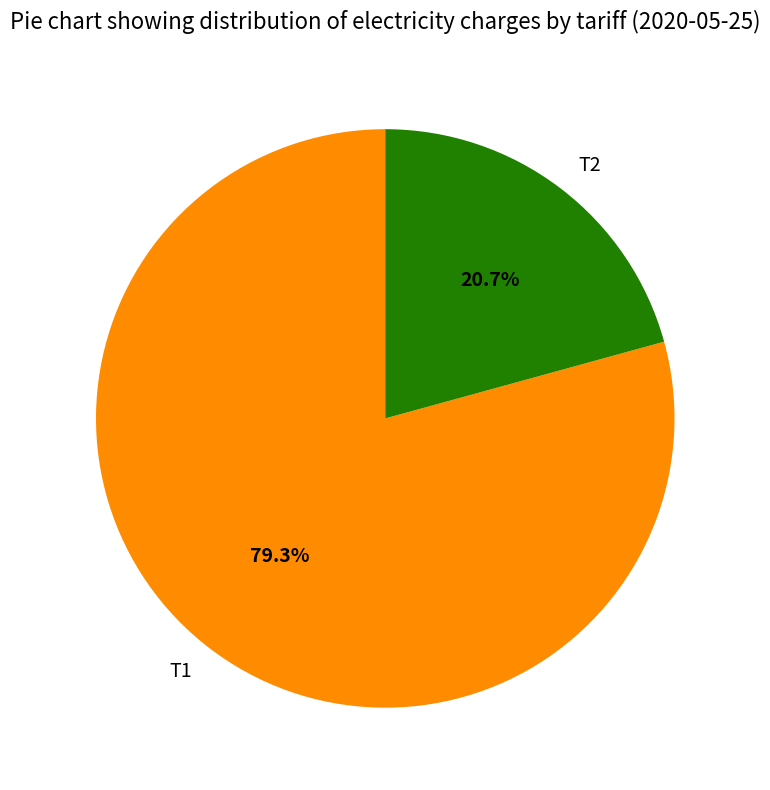

To the nearest percent, what is the combined percentage of Т2 and Т1?

100%